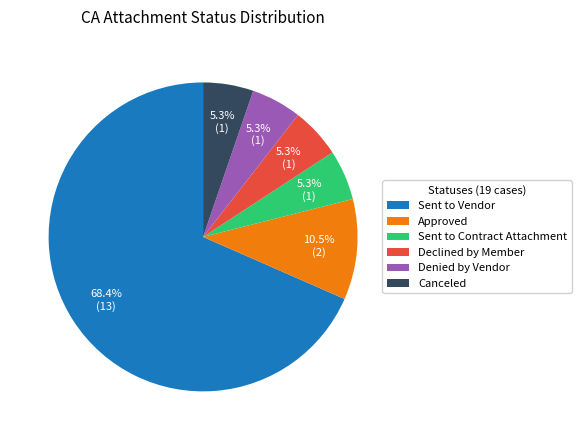

Which category has the biggest portion of the pie?

Sent to Vendor